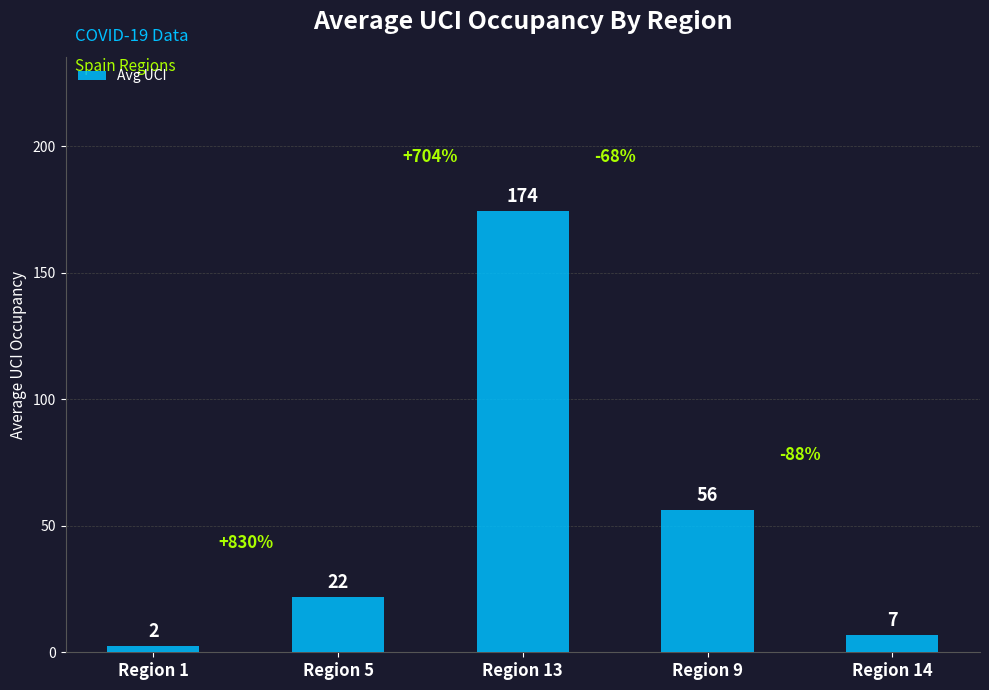

How many bars are there in total?

5